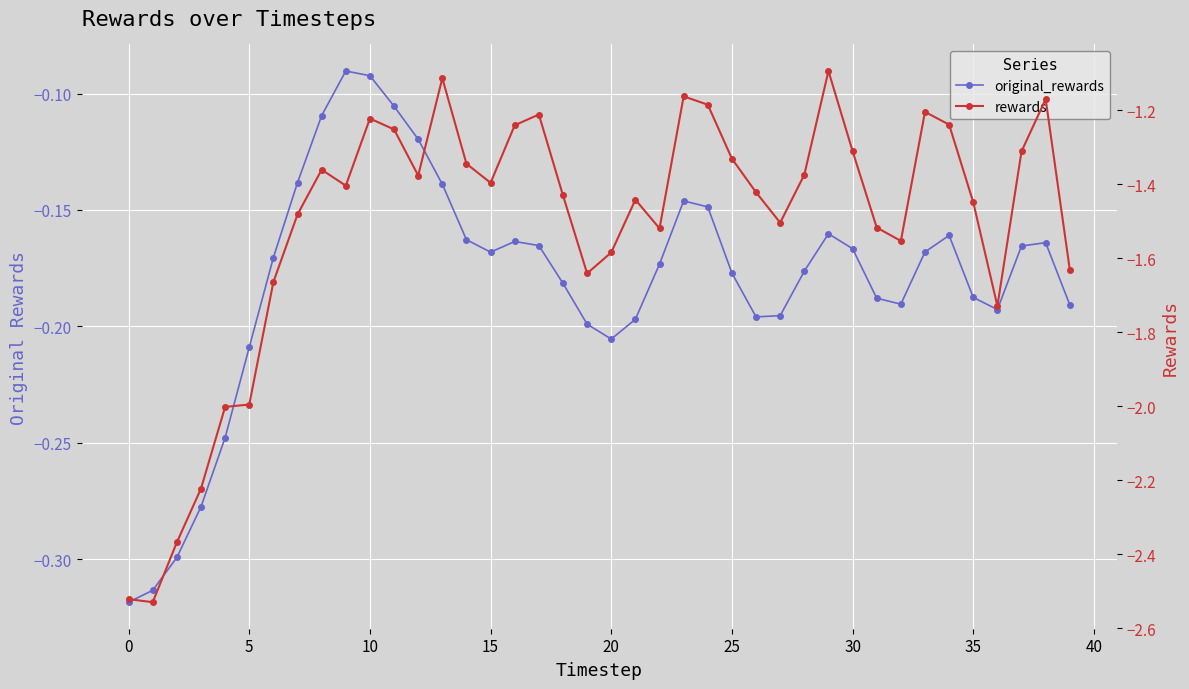

How many series are shown in this chart?

2